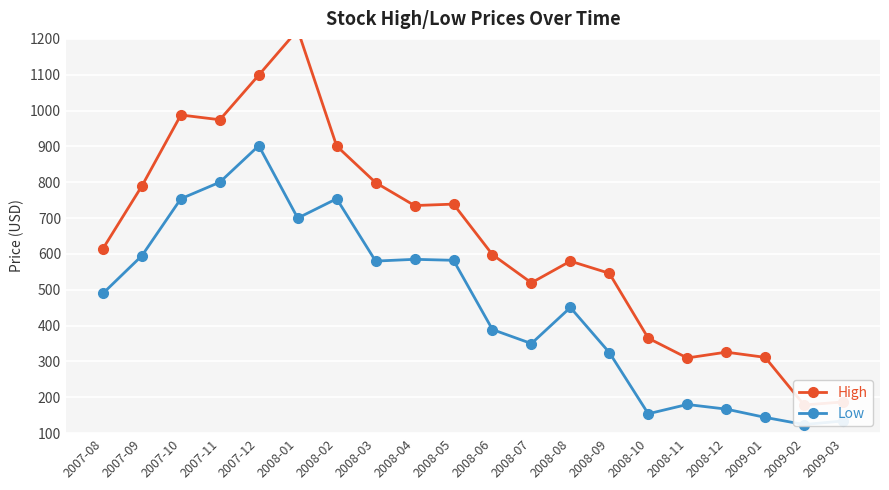

Where is the first local maximum for High?

2007-10